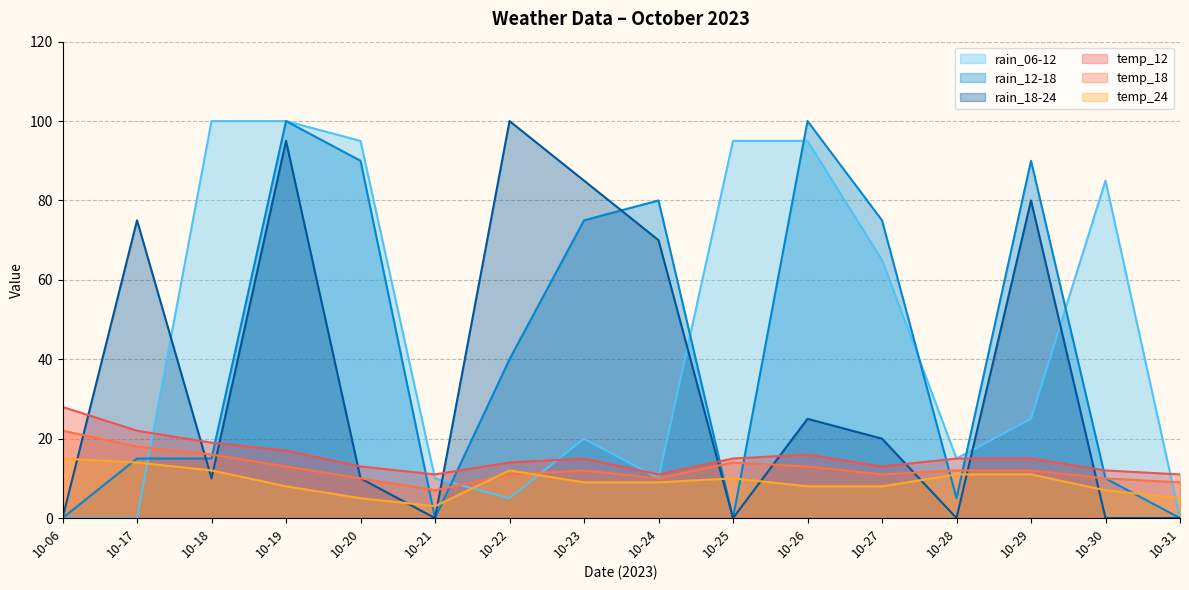

At which label does temp_18 reach its minimum?

10-21